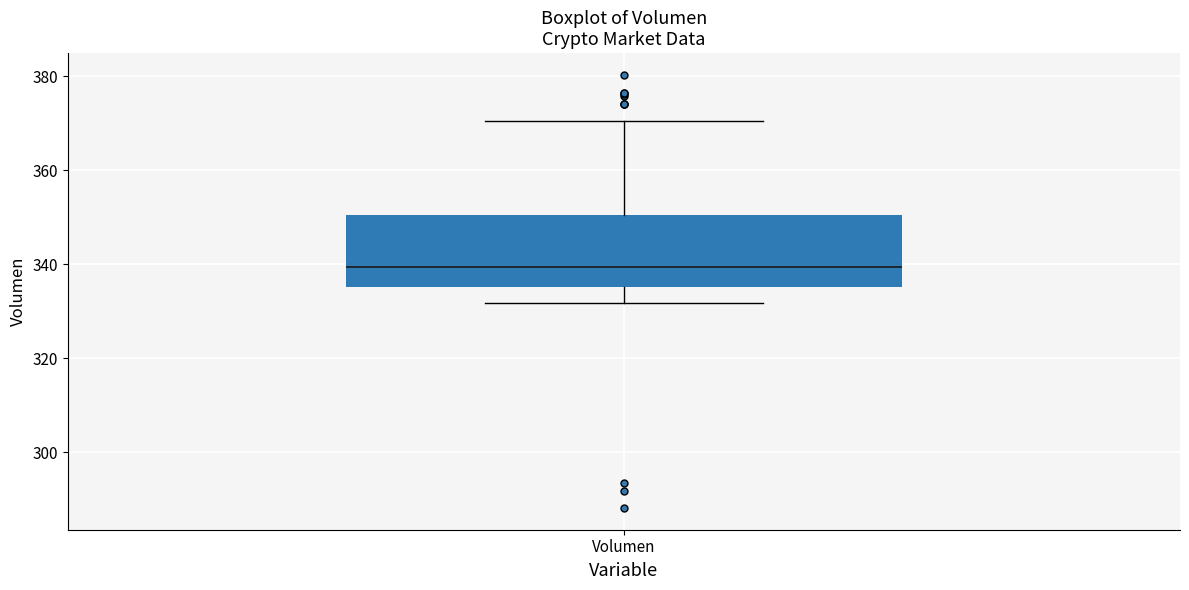

Where is the lower edge of the box for Volumen on the y-axis? The values are not printed on the chart, so give them approximately, as read against the axis.

336